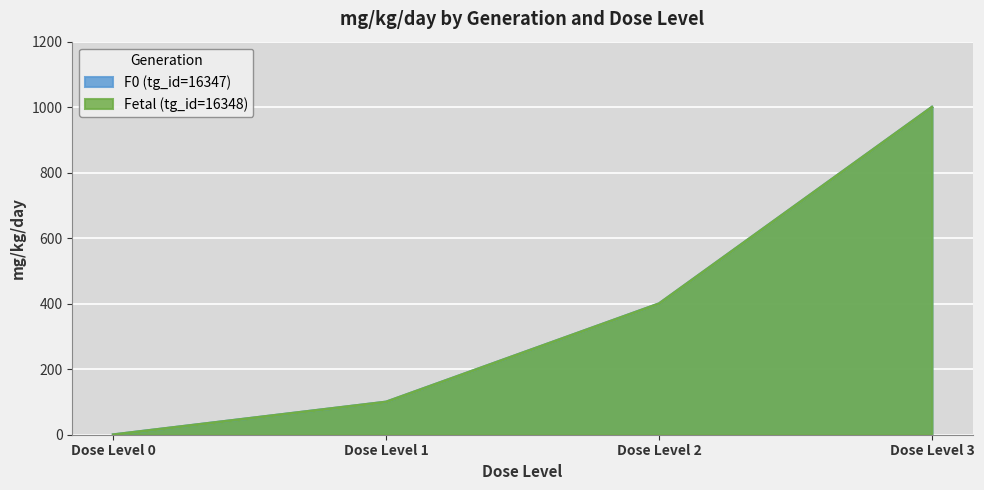

Reading left to right, list all the values displayed in this chart.

F0 (tg_id=16347): 0	100	400	1000
Fetal (tg_id=16348): 0	100	400	1000